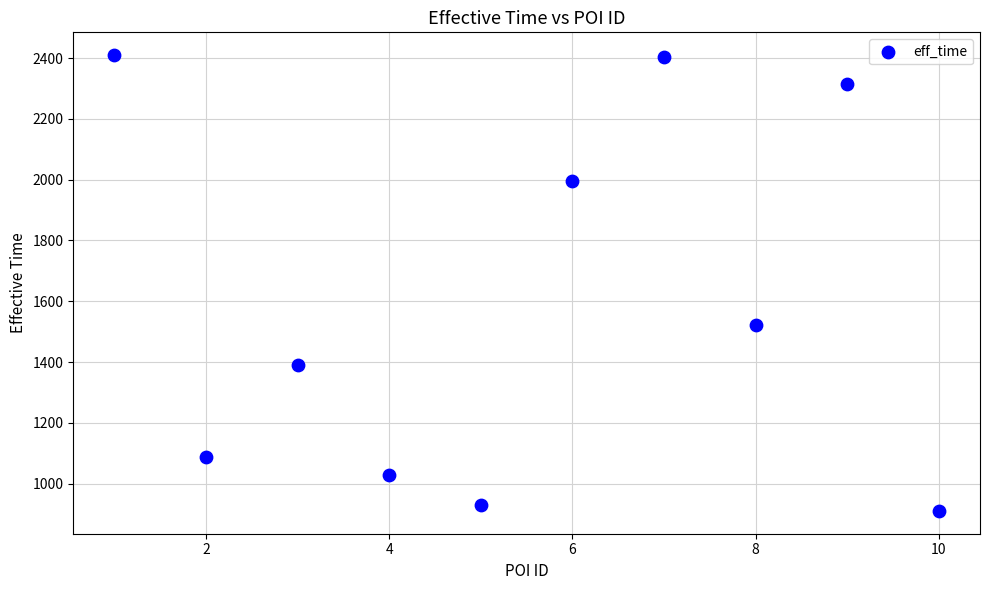

What is the average Y value?

1600